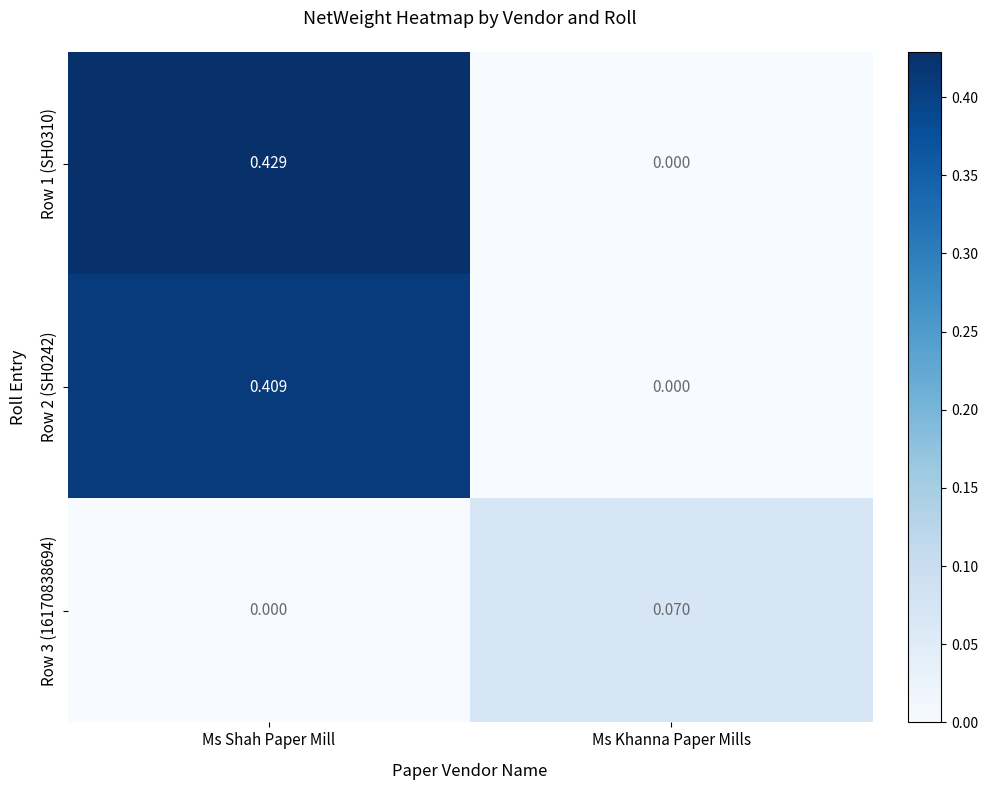

Is the value of Row 1 (SH0310) at Ms Shah Paper Mill greater than the value of Row 2 (SH0242) at Ms Shah Paper Mill?

Yes